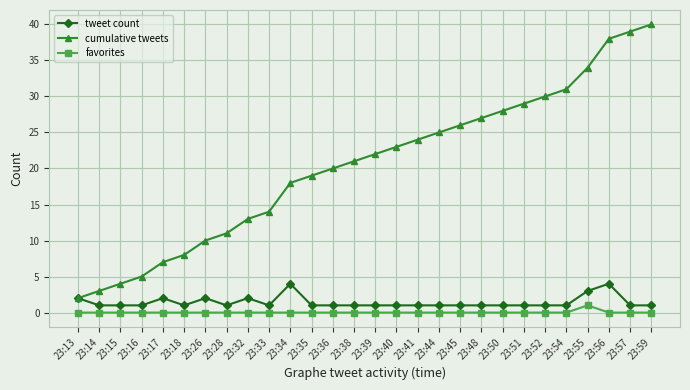

What is the value of the tweet count point at the 25th from the left?

3